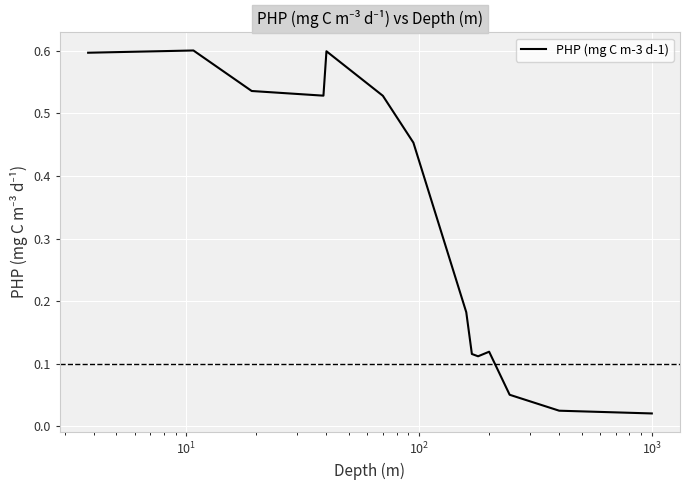

What is the maximum value shown in the chart?

0.6